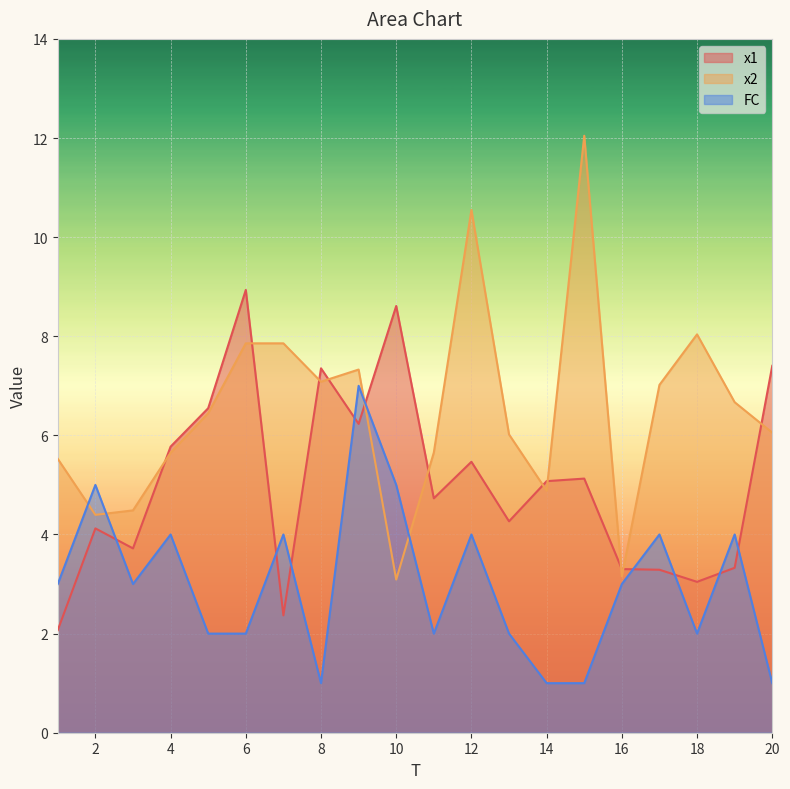

Rank the series at 2 from highest to lowest value.

FC, x2, x1